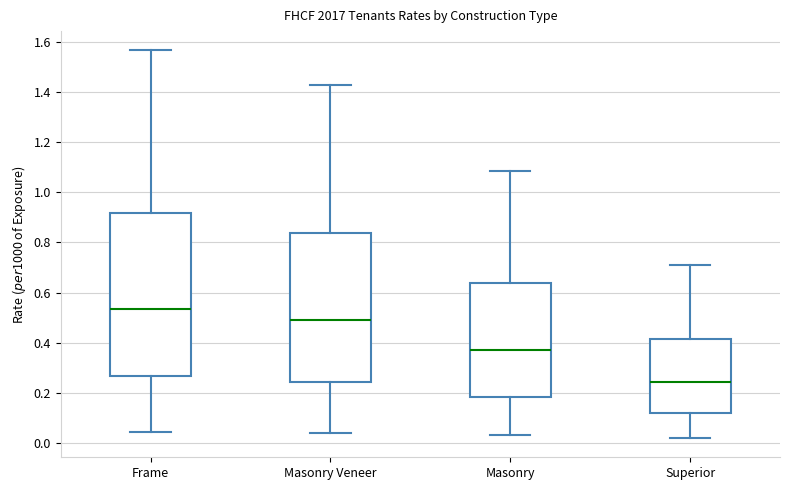

Which box has the lowest median line?

Superior